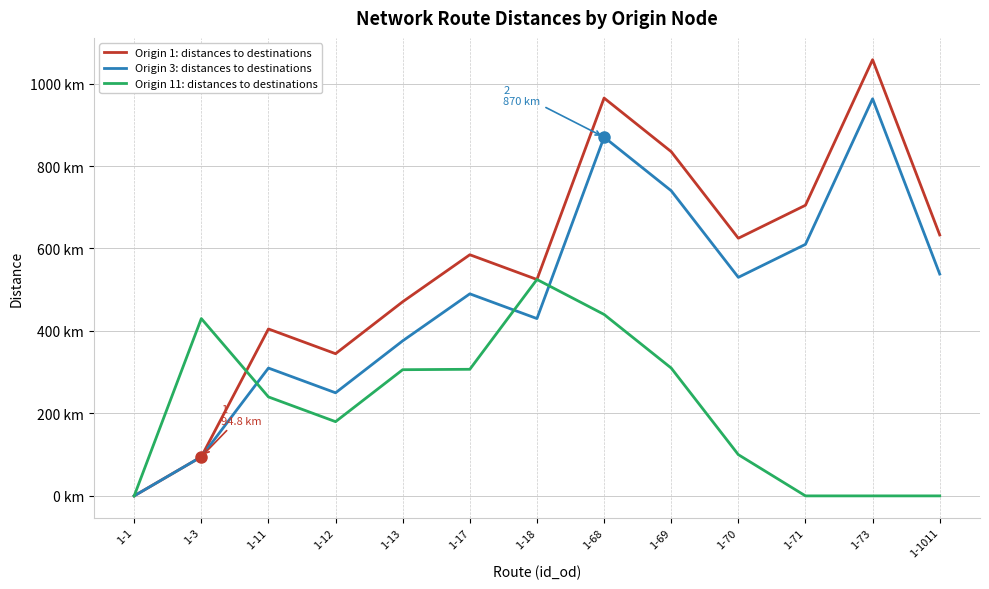

What are all the series names shown in the legend?

Origin 1: distances to destinations, Origin 3: distances to destinations, Origin 11: distances to destinations